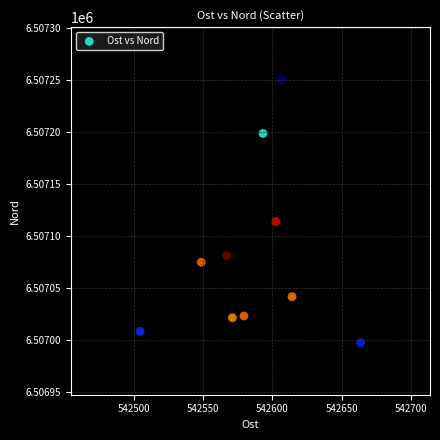

What Y value in the scatter plot is closest to 6507124?

6507114.0